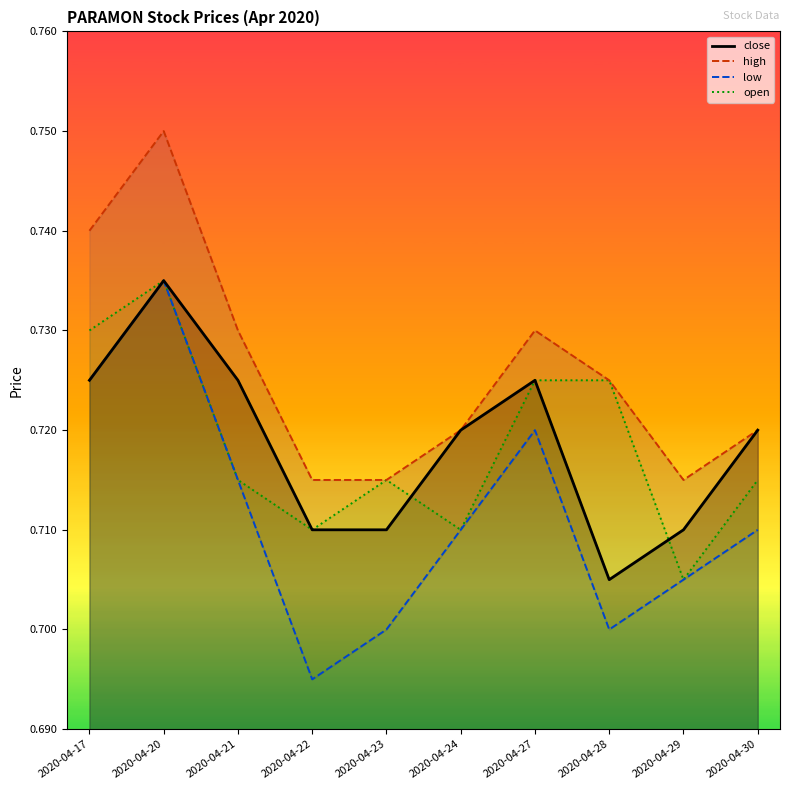

True or false: low and close intersect in this chart.

False